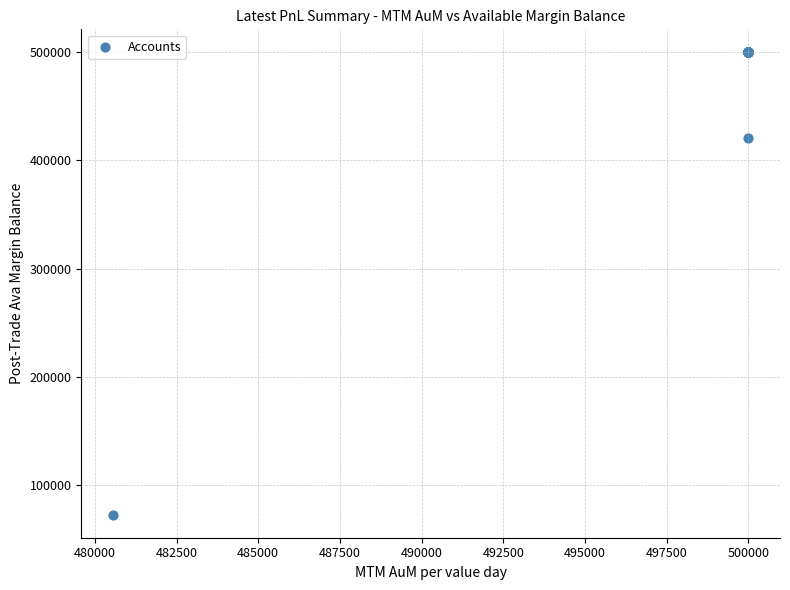

What Y value in the scatter plot is closest to 286105?

421113.5